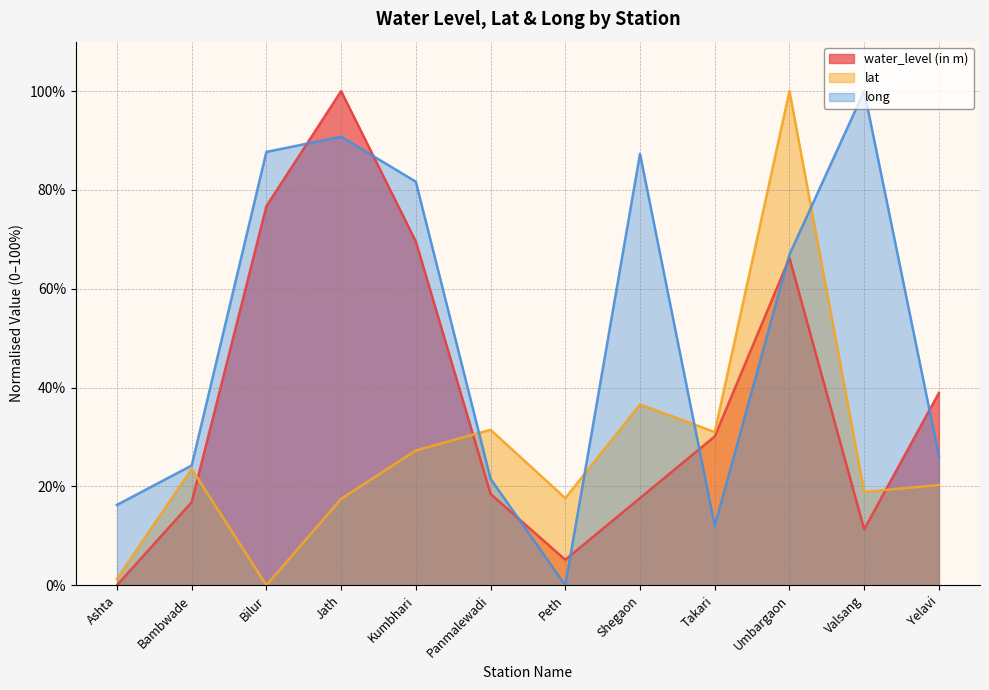

True or false: lat has more than 0 interior local peaks.

True